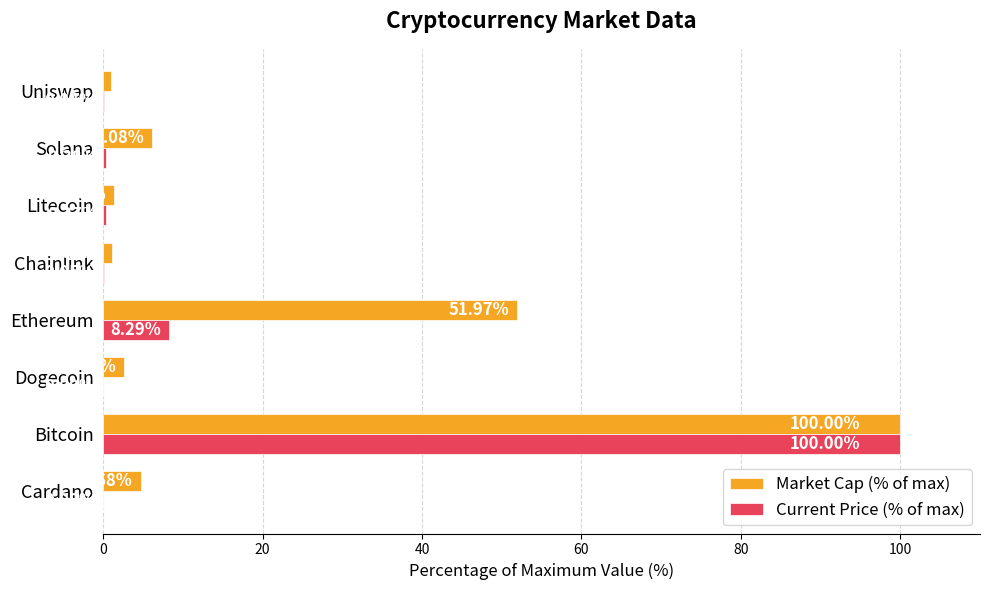

Where is Current Price (% of max) nearest to the value 50?

Ethereum